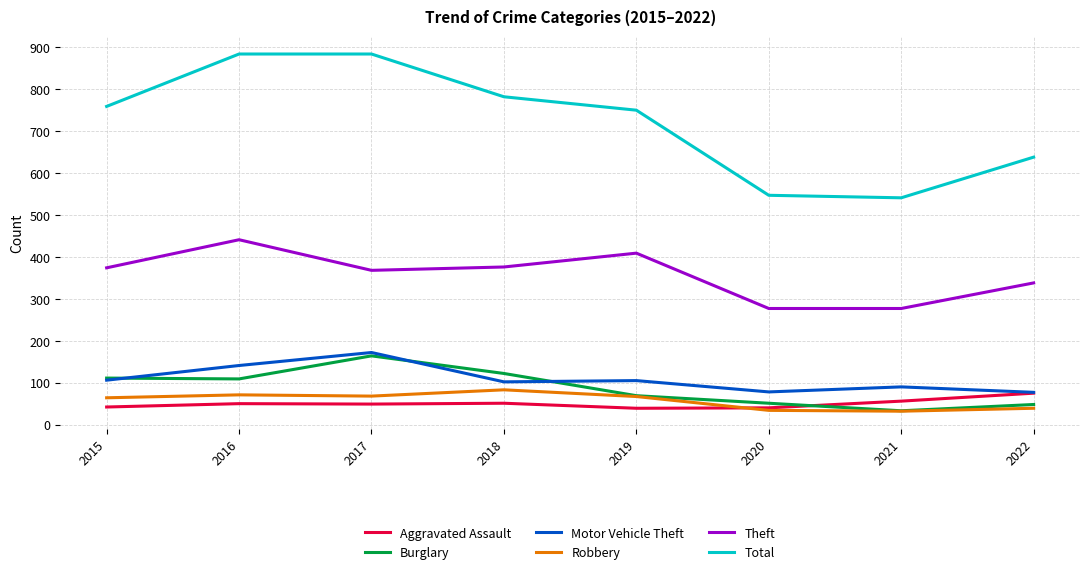

True or false: Robbery and Total intersect in this chart.

False